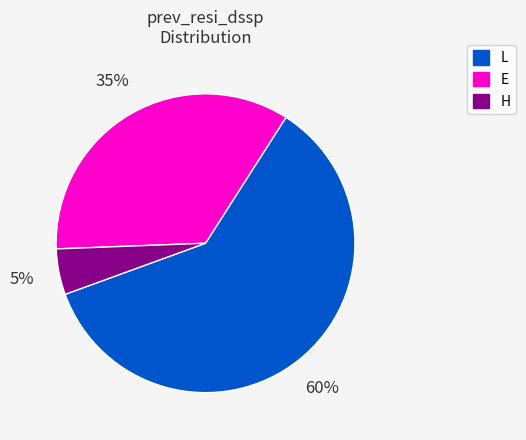

Does any single category account for the majority?

Yes